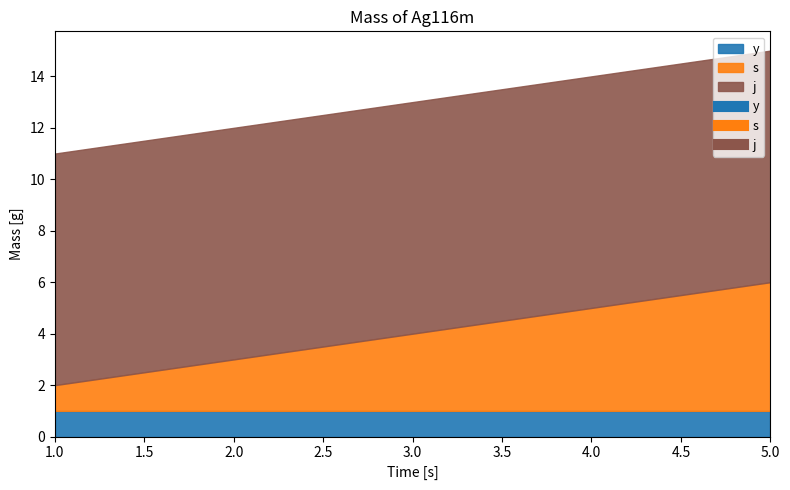

At which category is the sum across all series the highest?

5.0